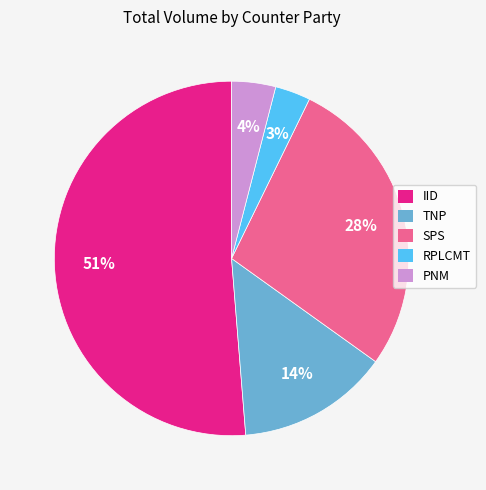

What percentage is the IID slice, to the nearest percent?

51%